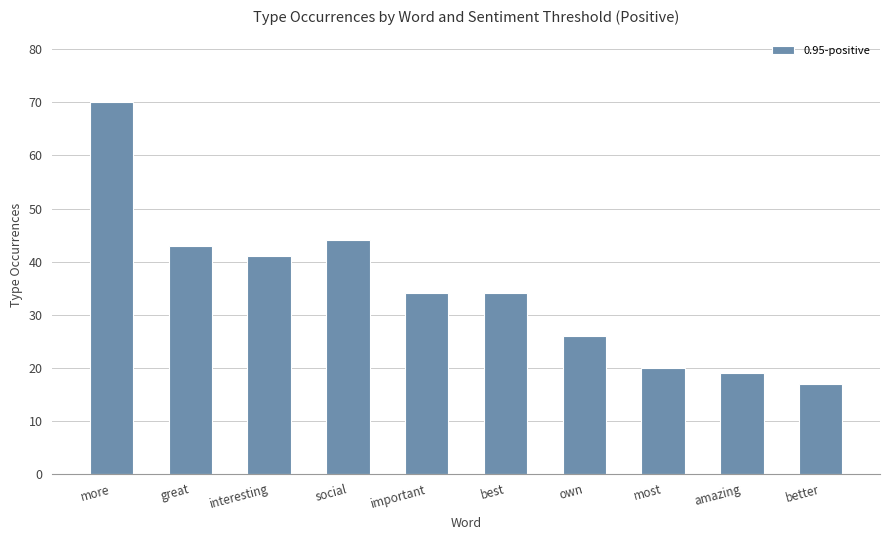

Are the bars grouped side by side (vs. stacked)?

No